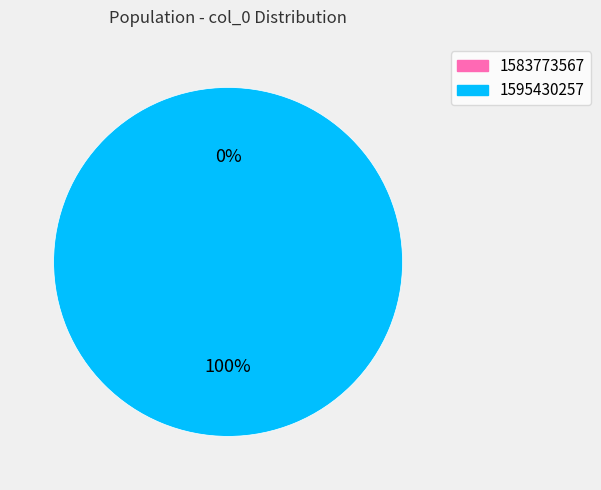

To the nearest percent, what is the difference between the largest and smallest slice percentages?

100%